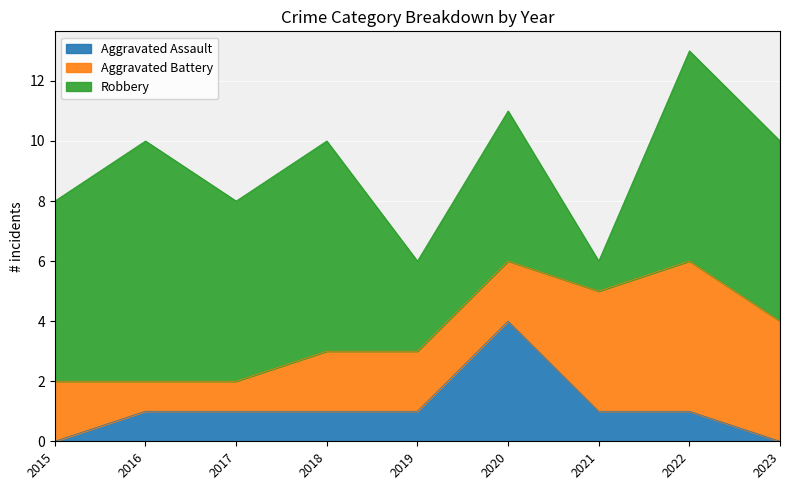

What is the sum of the Aggravated Assault values at 2020 and 2017?

5